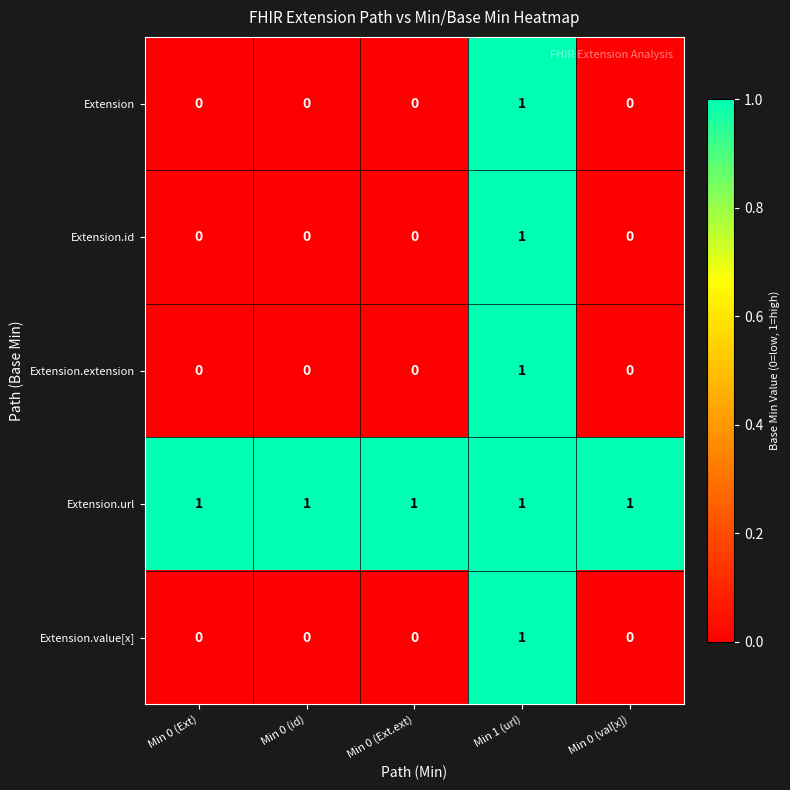

True or false: Extension.extension has a value of 0 at Min 0 (Ext.ext).

True